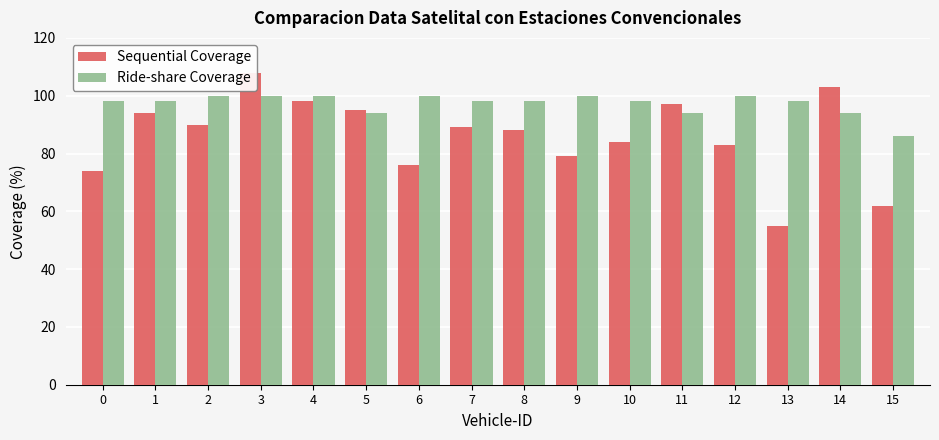

How many bars are there in total?

32